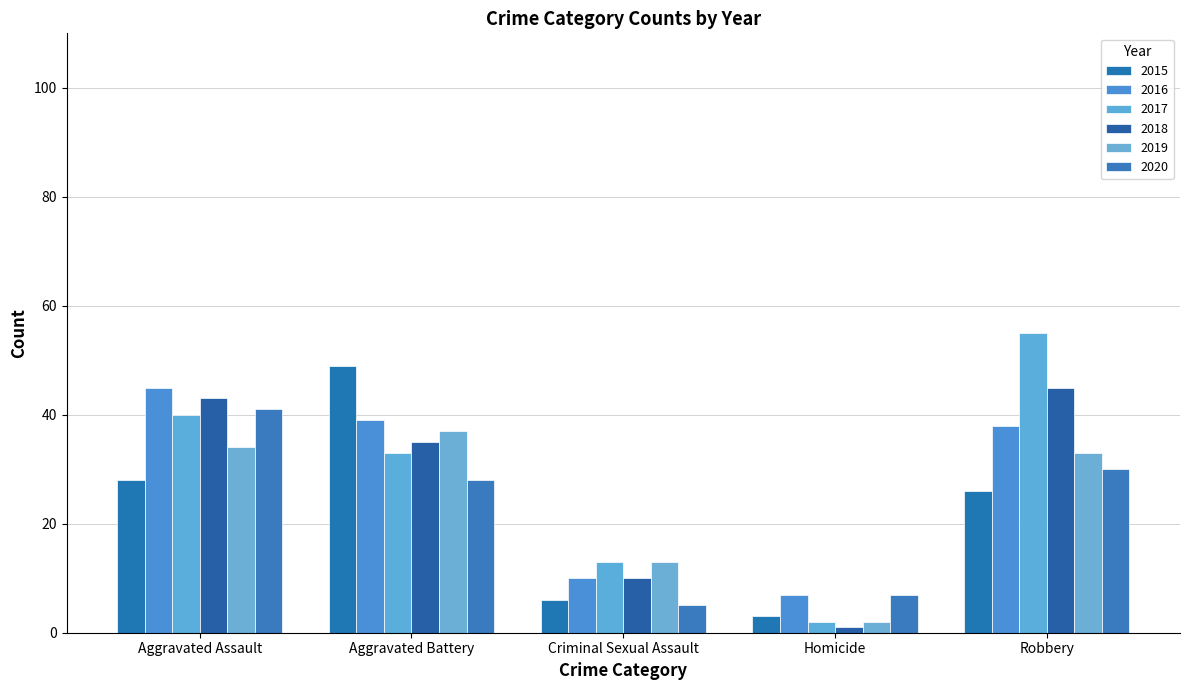

What is the smallest value displayed?

1